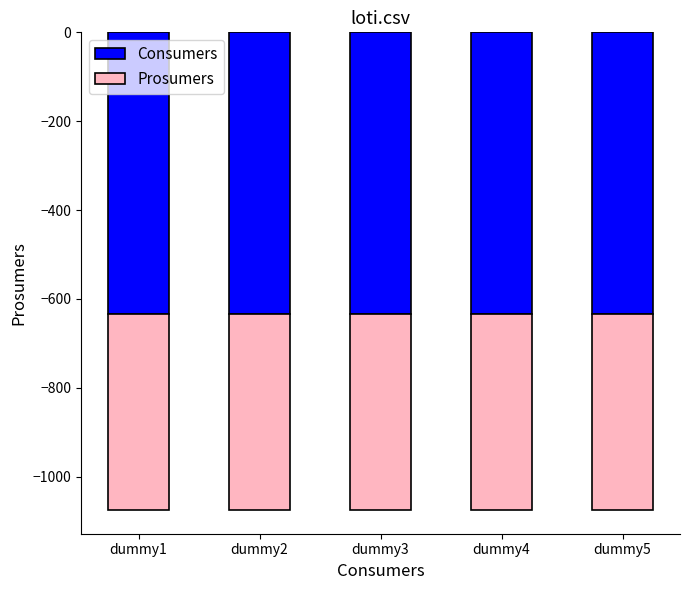

Between dummy1 and dummy5, which is larger?

dummy1